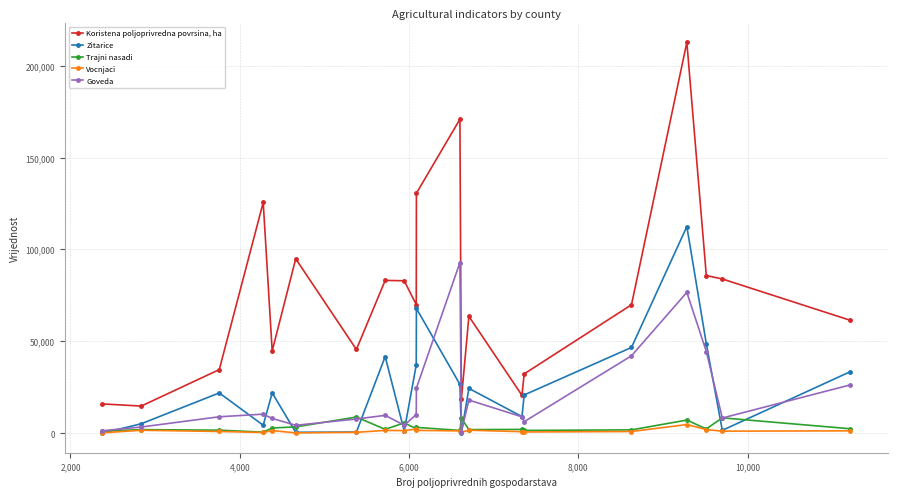

True or false: Koristena poljoprivredna povrsina, ha and Vocnjaci intersect in this chart.

False